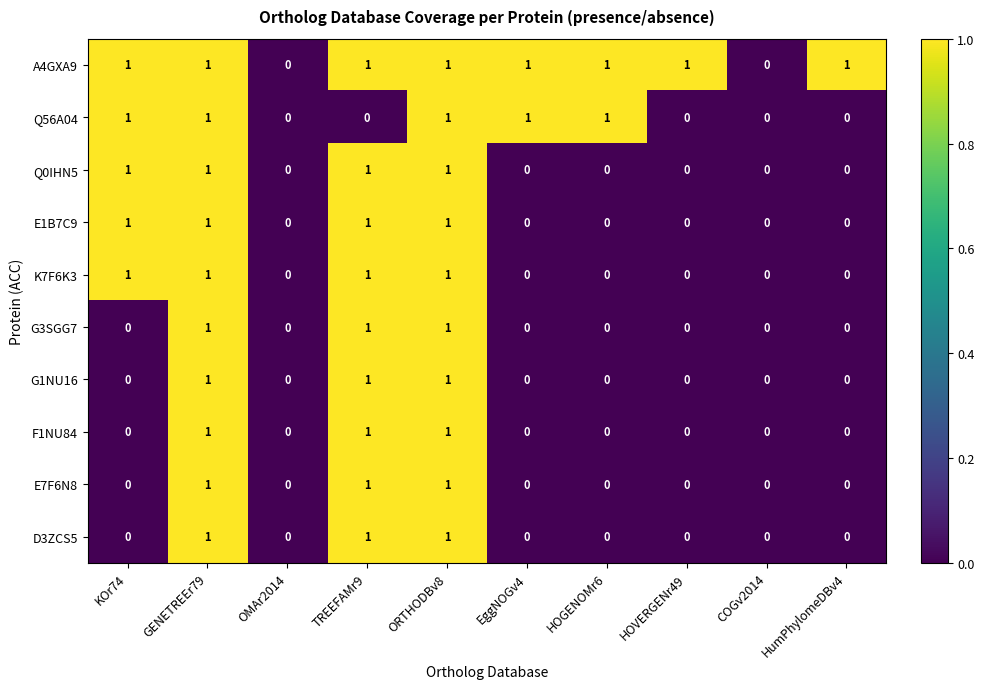

How many D3ZCS5 values are between 0 and 1?

10